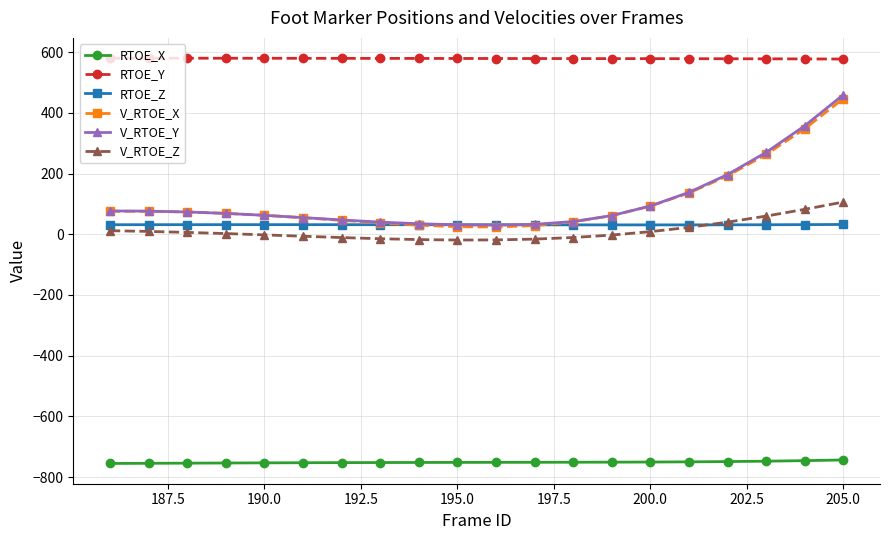

What is the minimum value shown in the chart?

-754.9